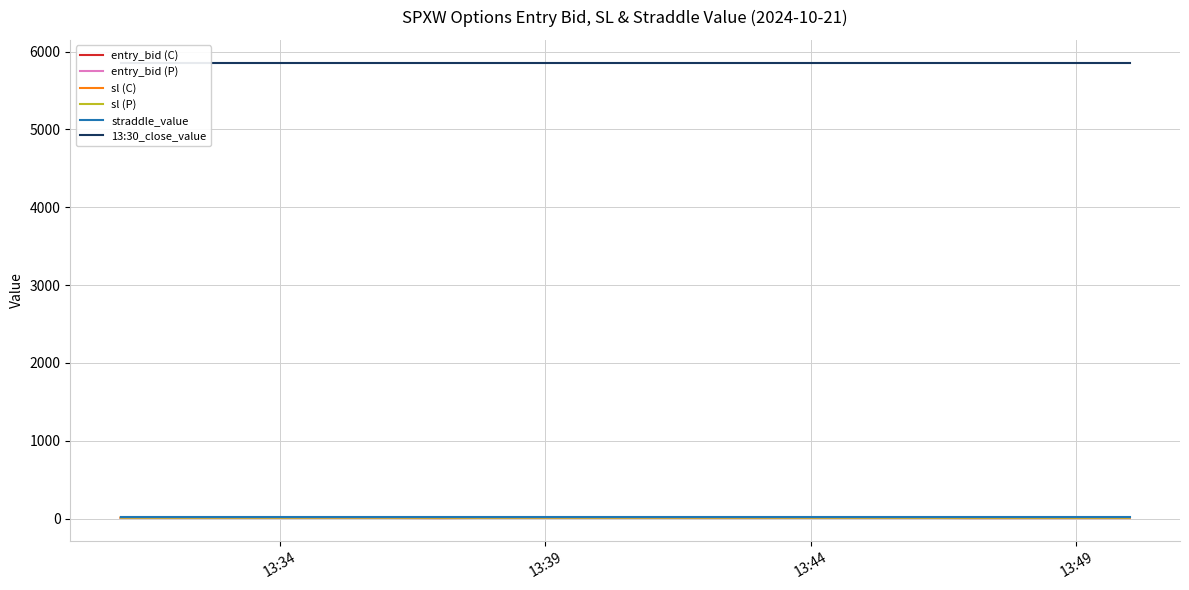

At which category is the sum across all series the highest?

13:34